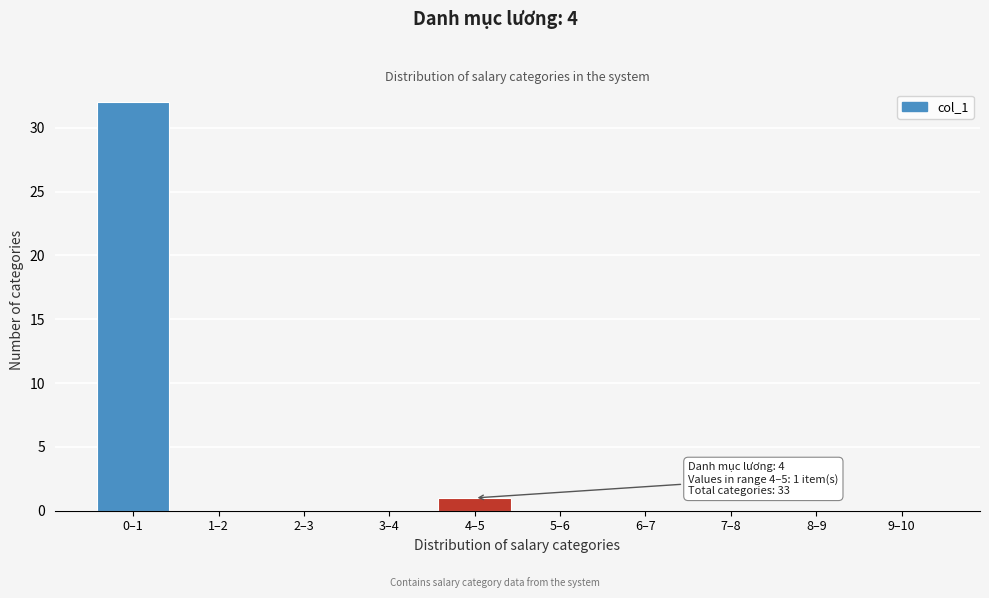

Reading left to right, what are all the values shown in this chart?

0–1=32	1–2=0	2–3=0	3–4=0	4–5=1	5–6=0	6–7=0	7–8=0	8–9=0	9–10=0